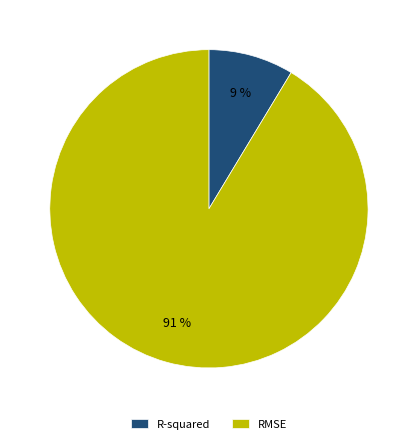

True or false: RMSE accounts for 91% of the total.

True